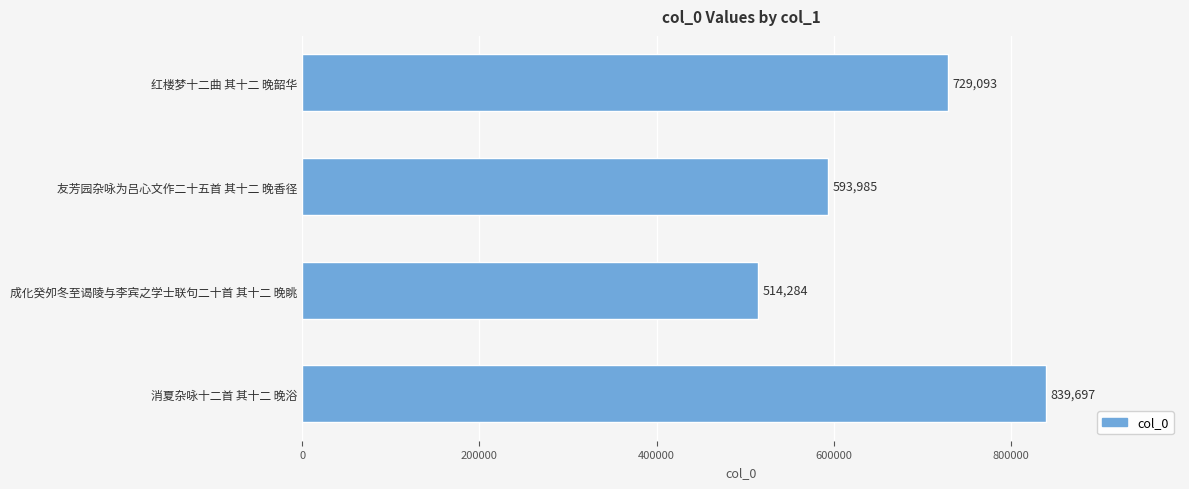

Which label corresponds to the smallest value in the chart?

成化癸夘冬至谒陵与李宾之学士联句二十首 其十二 晚眺